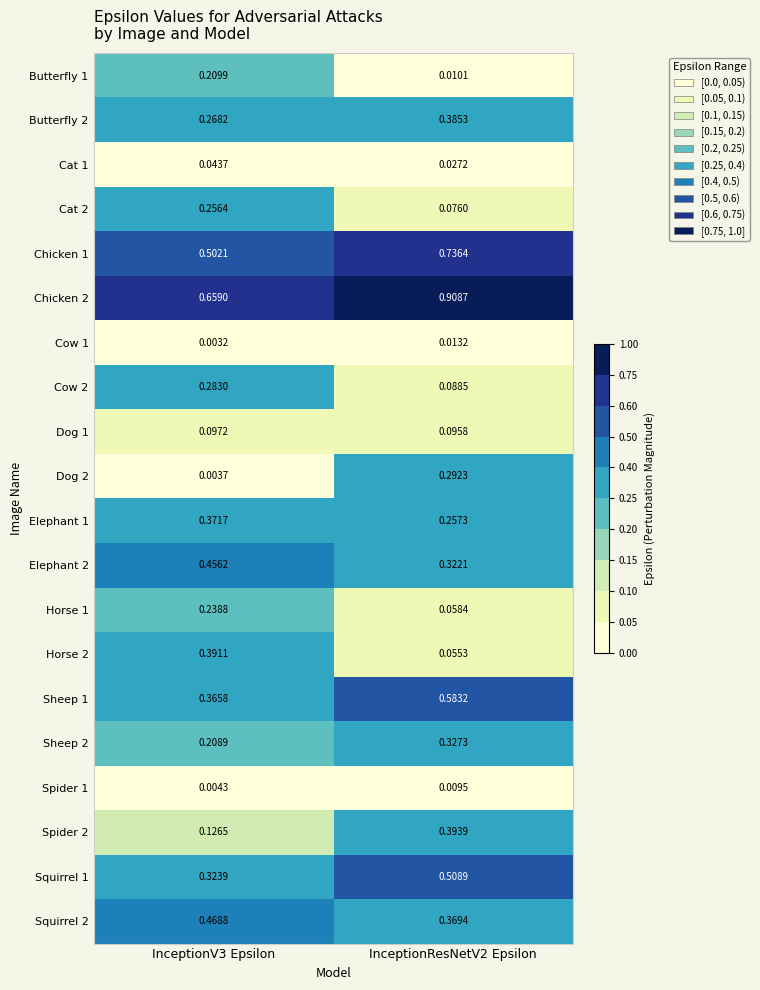

Is the value of Cow 1 at InceptionResNetV2 Epsilon greater than the value of Sheep 1 at InceptionResNetV2 Epsilon?

No